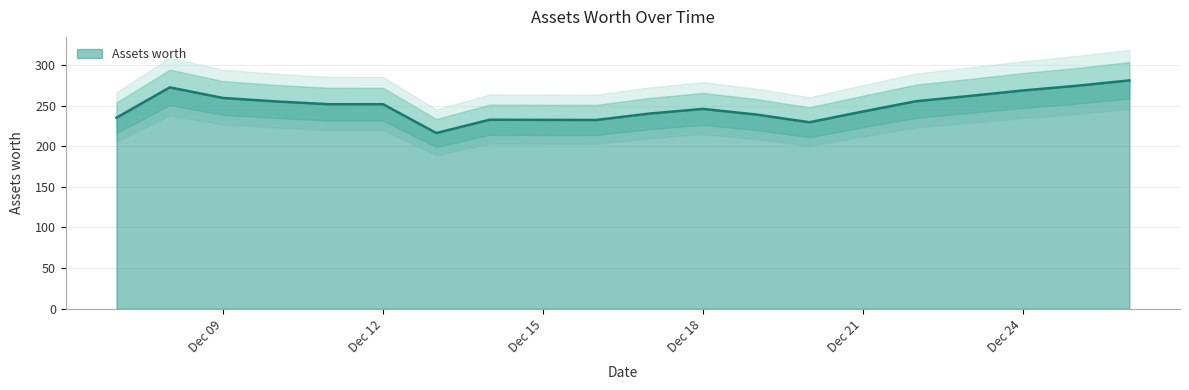

The value of Assets worth at Dec 15 is 140.7. True or false?

False